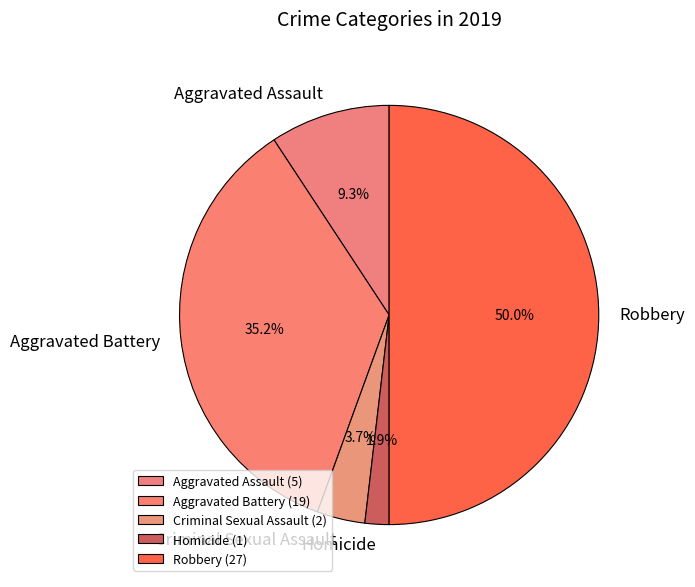

To the nearest percent, what is the combined percentage of Homicide and Robbery?

52%